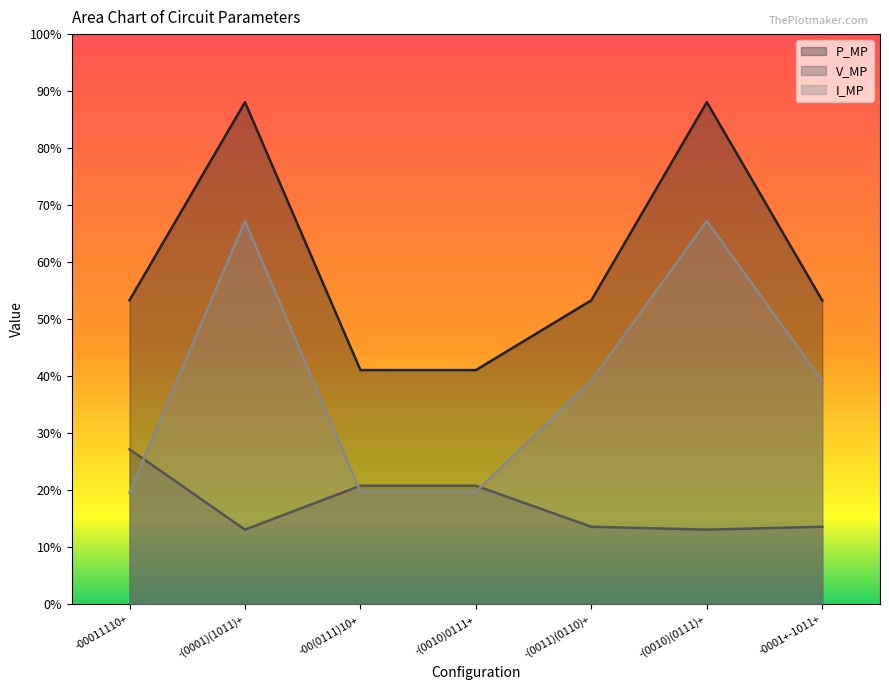

List the labels in order of V_MP value, largest first.

-00011110+, -00(0111)10+, -(0010)0111+, -(0011)(0110)+, -0001+-1011+, -(0001)(1011)+, -(0010)(0111)+